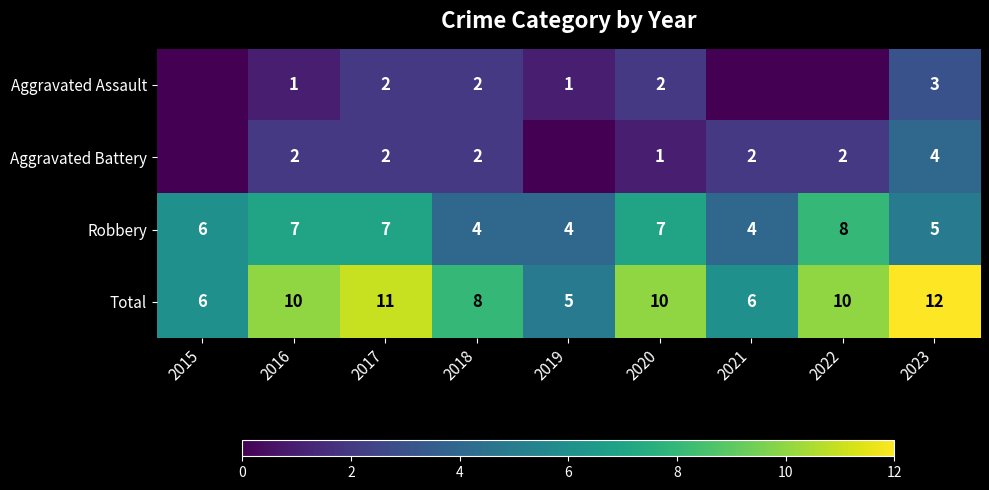

Rank the series at 2016 from lowest to highest value.

Aggravated Assault, Aggravated Battery, Robbery, Total